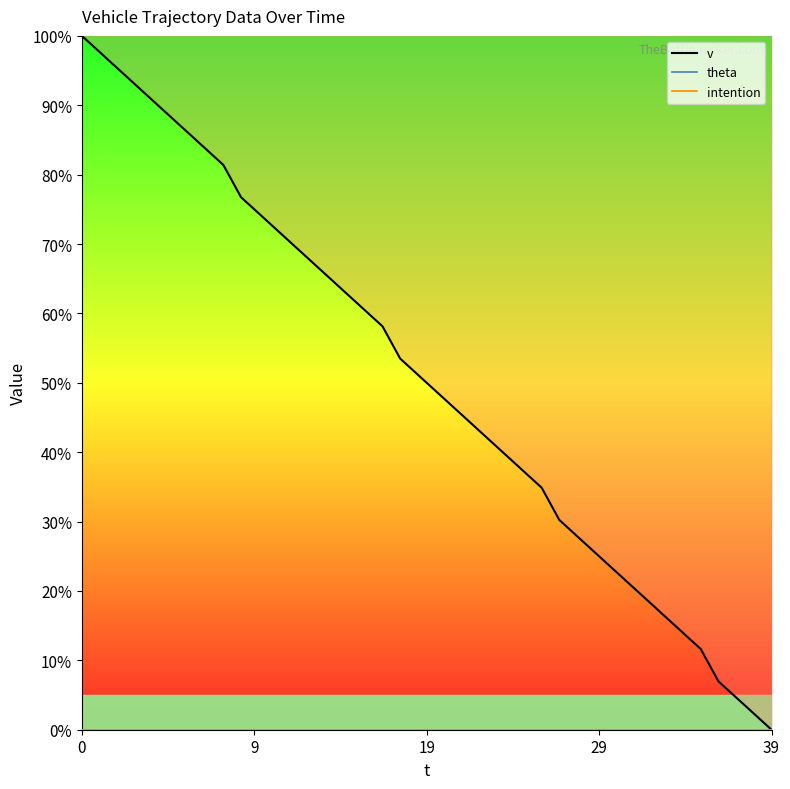

Rank the series by their maximum value, from lowest to highest.

theta, intention, v